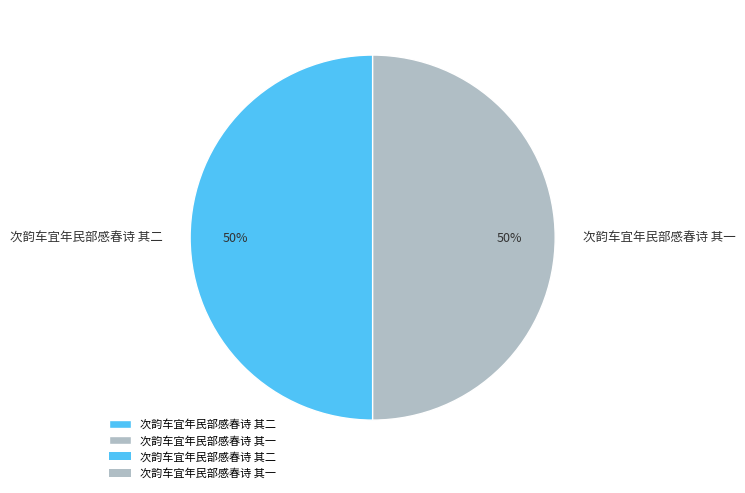

What is the ratio of the value at 次韵车宜年民部感春诗 其二 to the value at 次韵车宜年民部感春诗 其一?

1.0